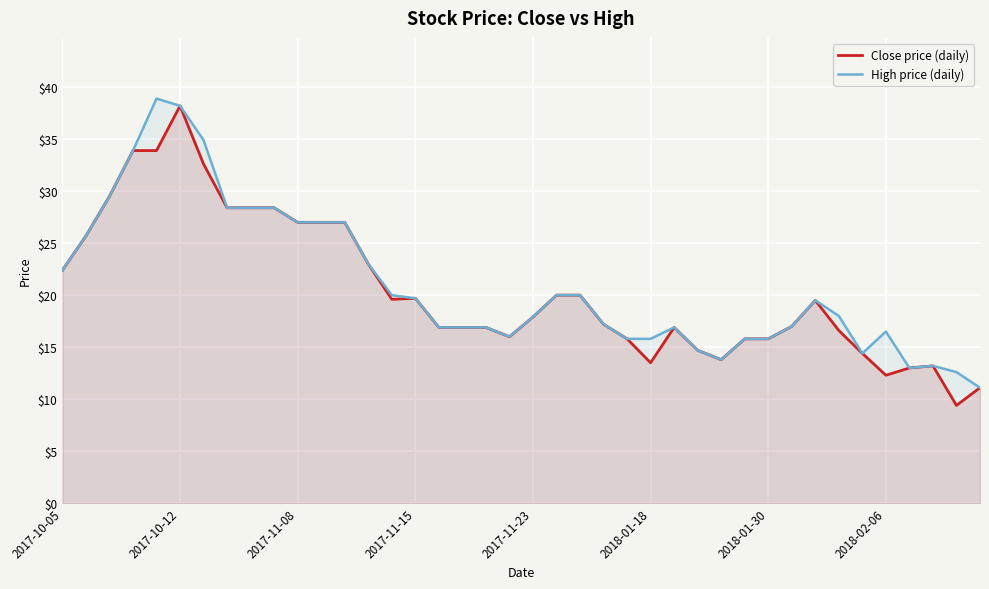

At which category does High price (daily) reach its first local valley?

19